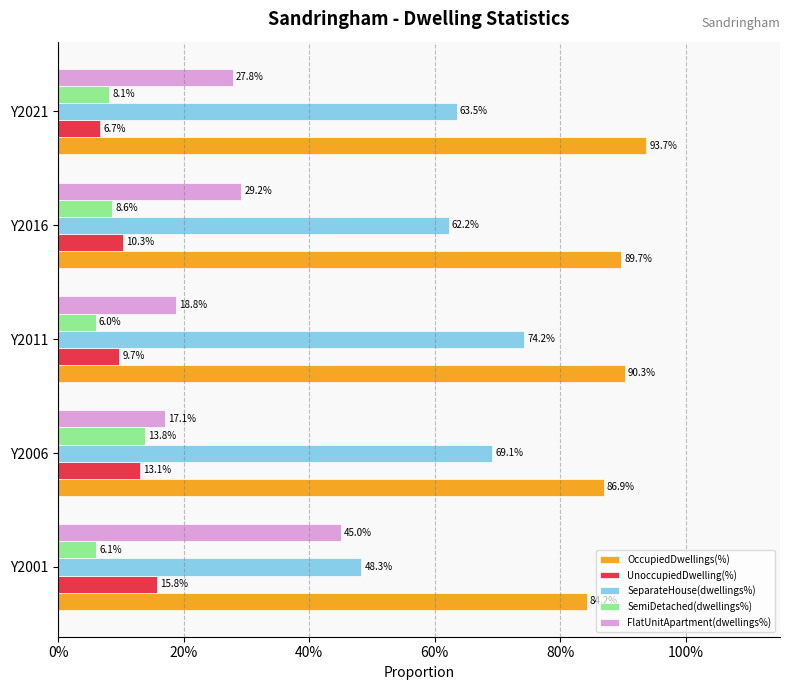

What are all the series names shown in the legend?

OccupiedDwellings(%), UnoccupiedDwelling(%), SeparateHouse(dwellings%), SemiDetached(dwellings%), FlatUnitApartment(dwellings%)